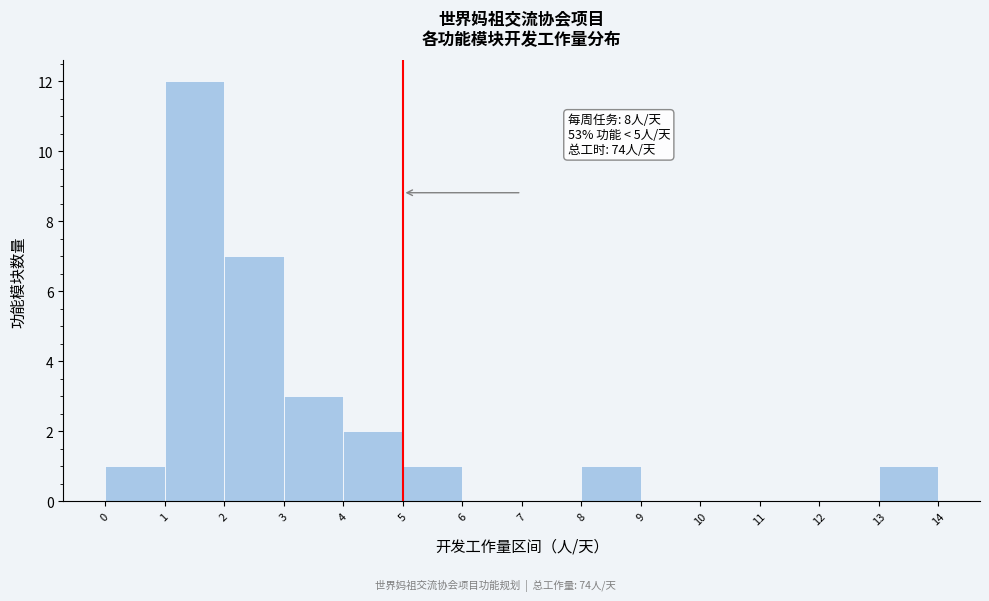

Over which range of the x-axis is the bar tallest?

1 to 2